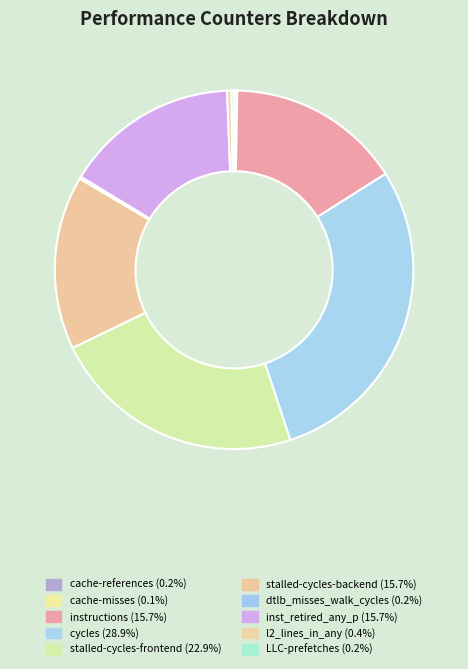

What percentage do dtlb_misses_walk_cycles and stalled-cycles-frontend together represent?

23.1%